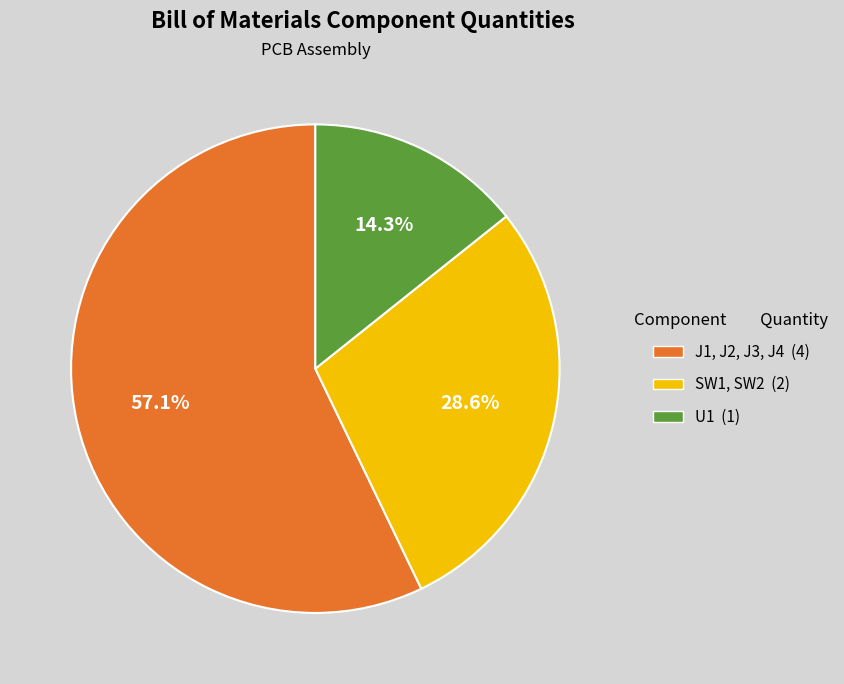

Which slice is the smallest?

U1